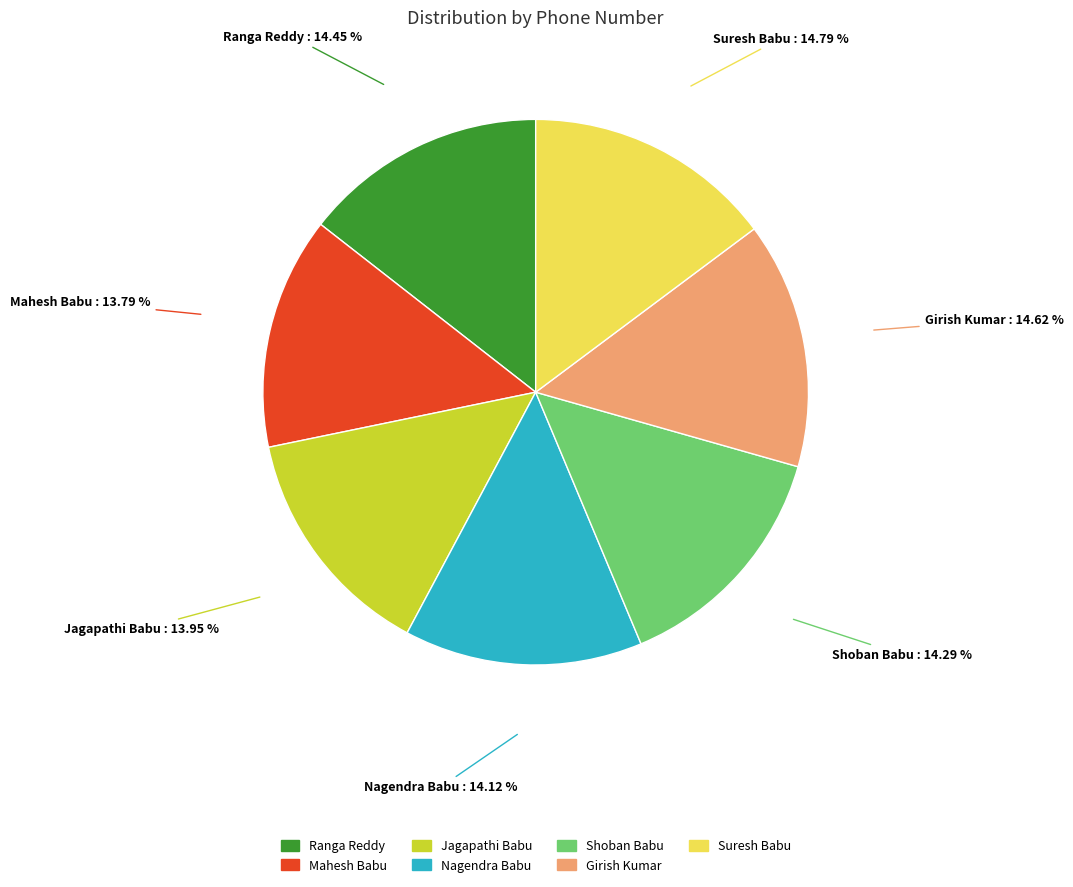

Do Jagapathi Babu and Mahesh Babu together represent more than half of the pie?

No